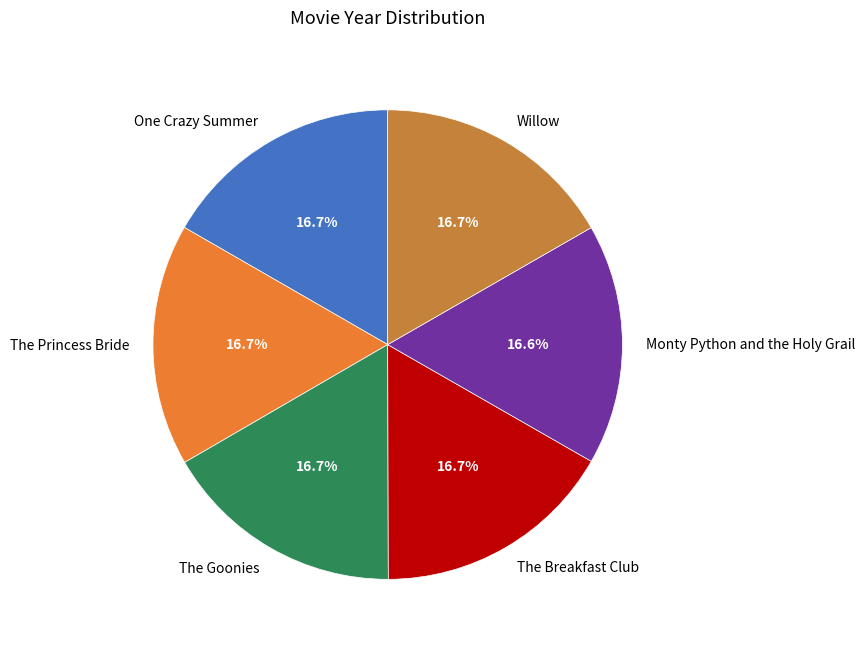

What percentage is NOT represented by Willow?

83.3%